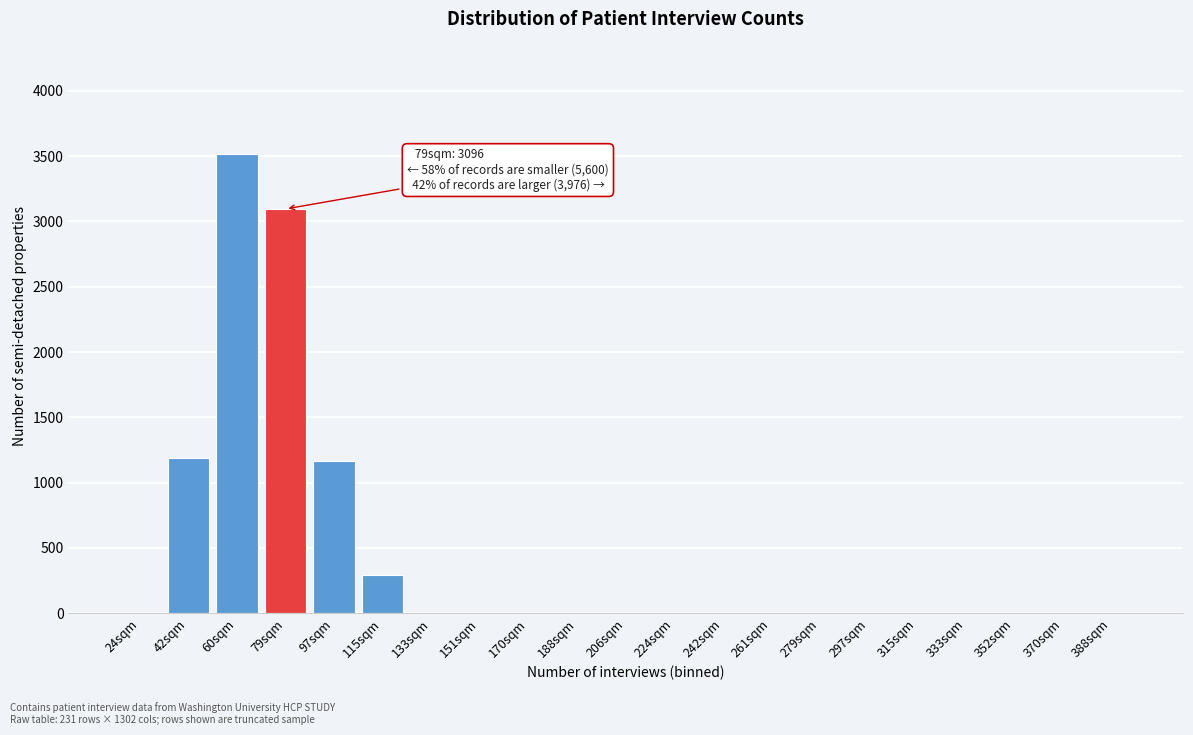

Reading right to left, extract all data points from this chart.

388sqm=0	370sqm=0	352sqm=0	333sqm=0	315sqm=0	297sqm=0	279sqm=0	261sqm=0	242sqm=0	224sqm=0	206sqm=0	188sqm=0	170sqm=0	151sqm=0	133sqm=0	115sqm=295	97sqm=1162	79sqm=3096	60sqm=3519	42sqm=1186	24sqm=0